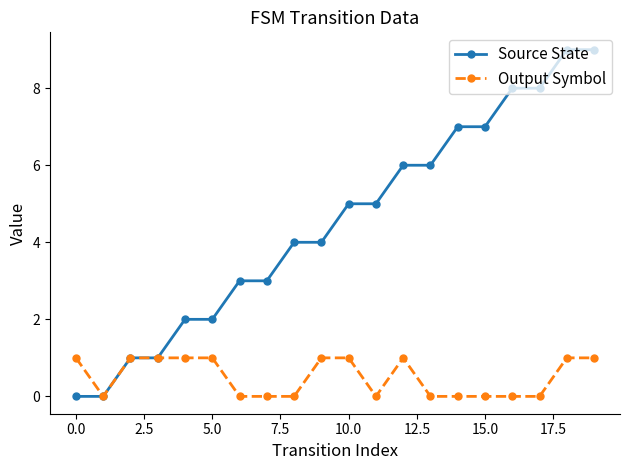

Reading left to right, what are all the values shown in this chart?

Source State: 0	0	1	1	2	2	3	3	4	4	5	5	6	6	7	7	8	8	9	9
Output Symbol: 1	0	1	1	1	1	0	0	0	1	1	0	1	0	0	0	0	0	1	1